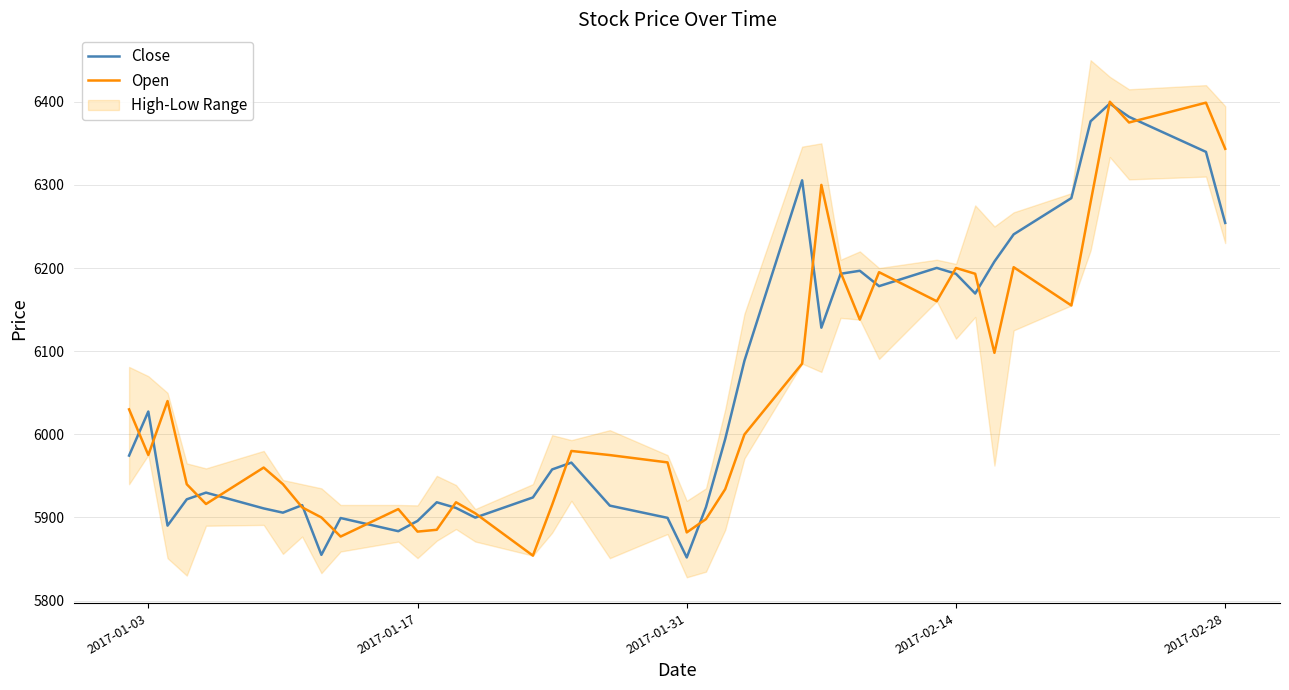

At which category does Close reach its first local peak?

2017-01-03